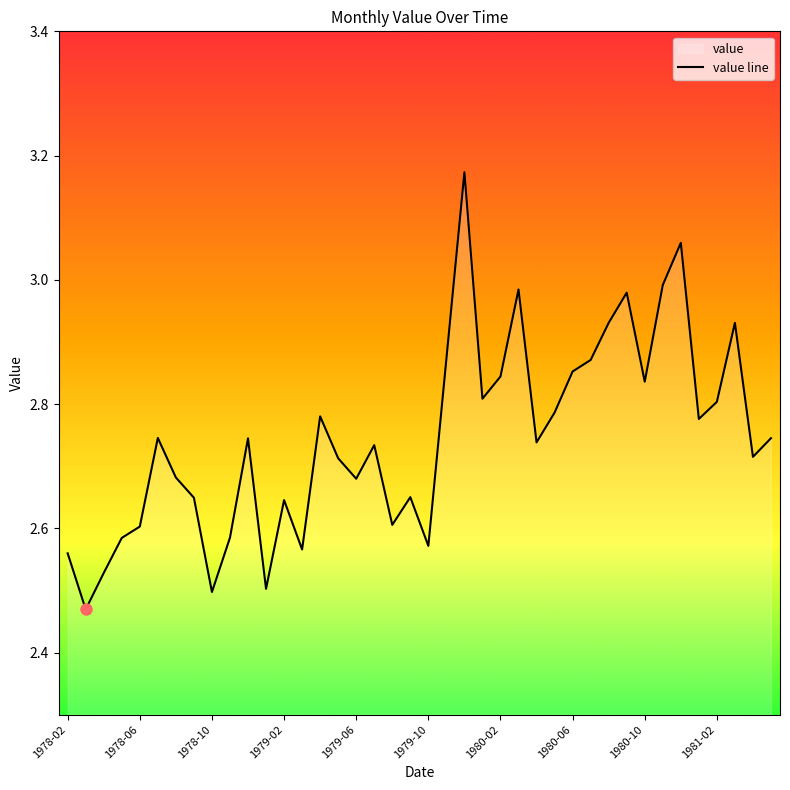

Which category has the highest value across all series?

22